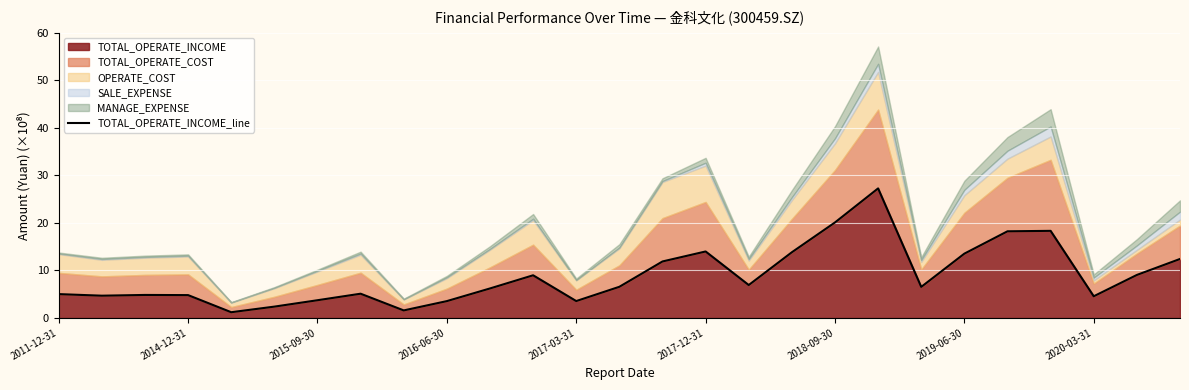

What is the highest value of the TOTAL_OPERATE_INCOME series?

27.3